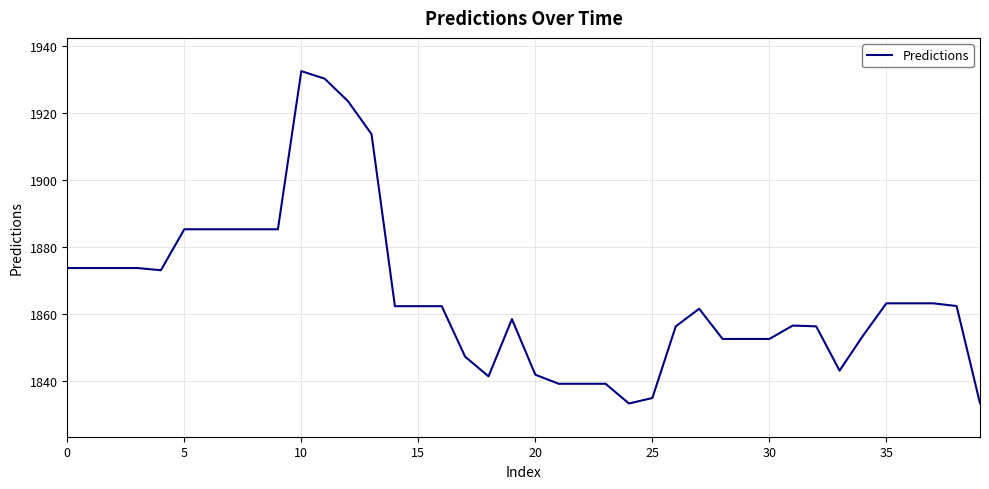

Is this an area chart (filled region under the line)?

No